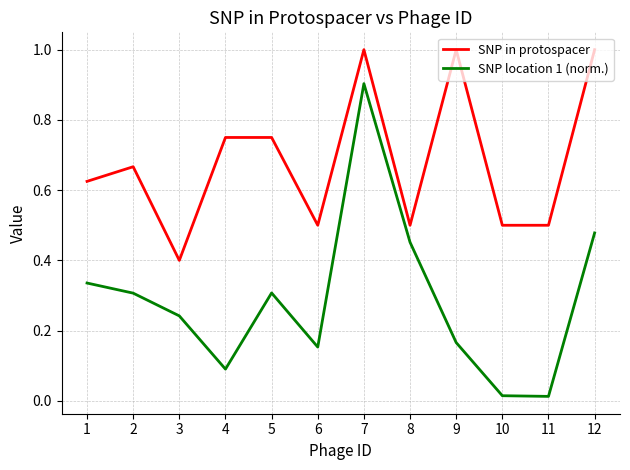

The SNP location 1 (norm.) series shows 0.5 at 12. True or false?

True